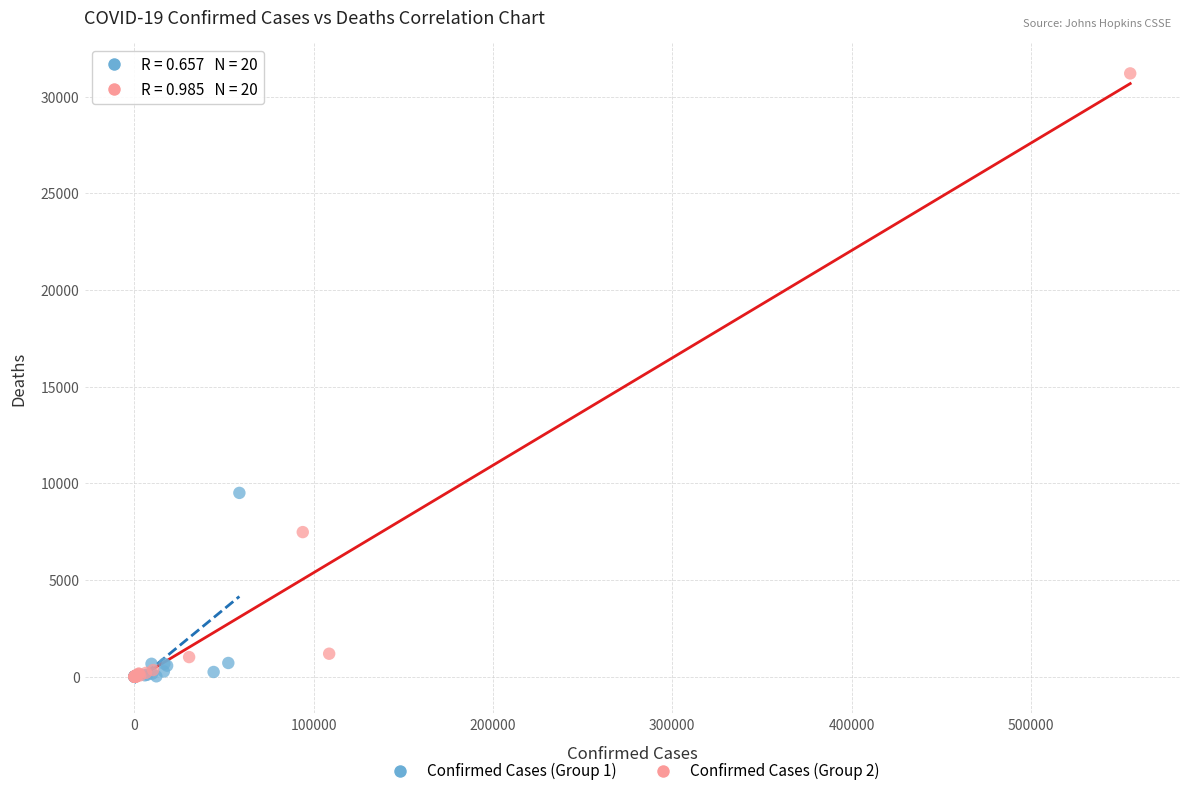

What are all the series names shown in the legend?

Confirmed Cases (Group 1), Confirmed Cases (Group 2)